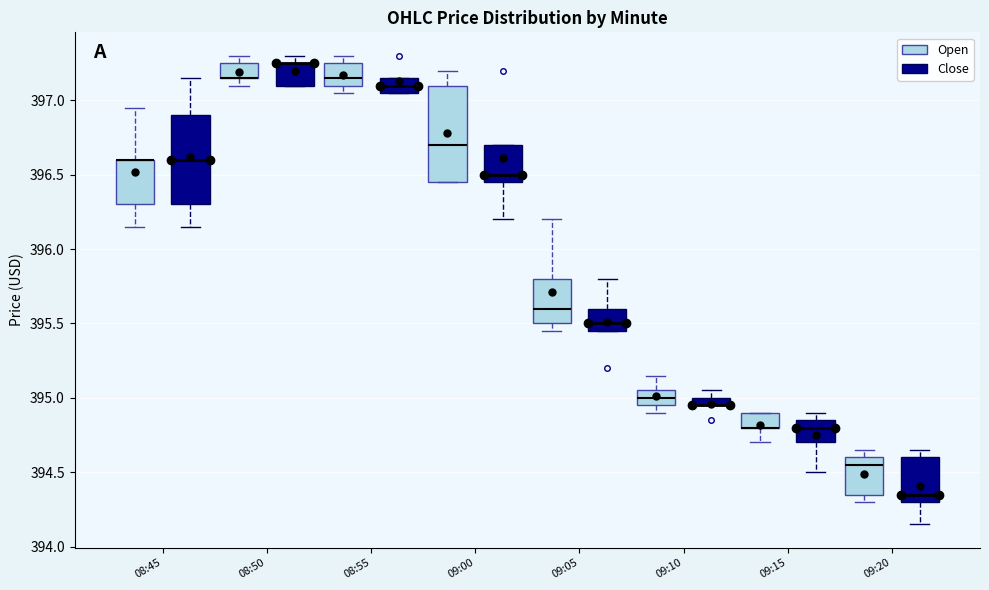

Where does the median line of the box for 09:05 (Open) sit on the y-axis? The values are not printed on the chart, so give them approximately, as read against the axis.

395.60